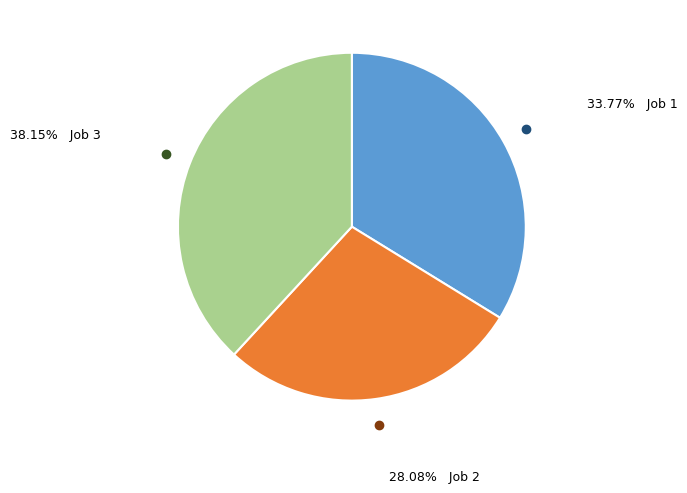

Is there any slice that represents more than half of the pie?

No